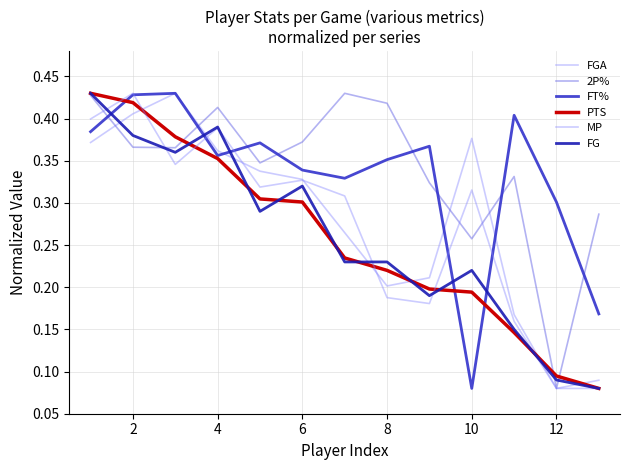

Does the chart display data point markers on the line(s)?

No